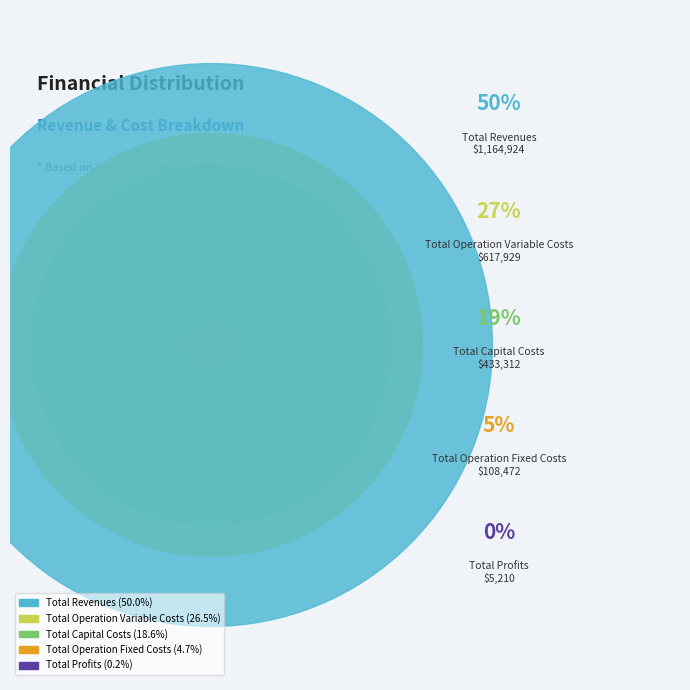

The Total Operation Variable Costs slice represents 27% of the pie. True or false?

True